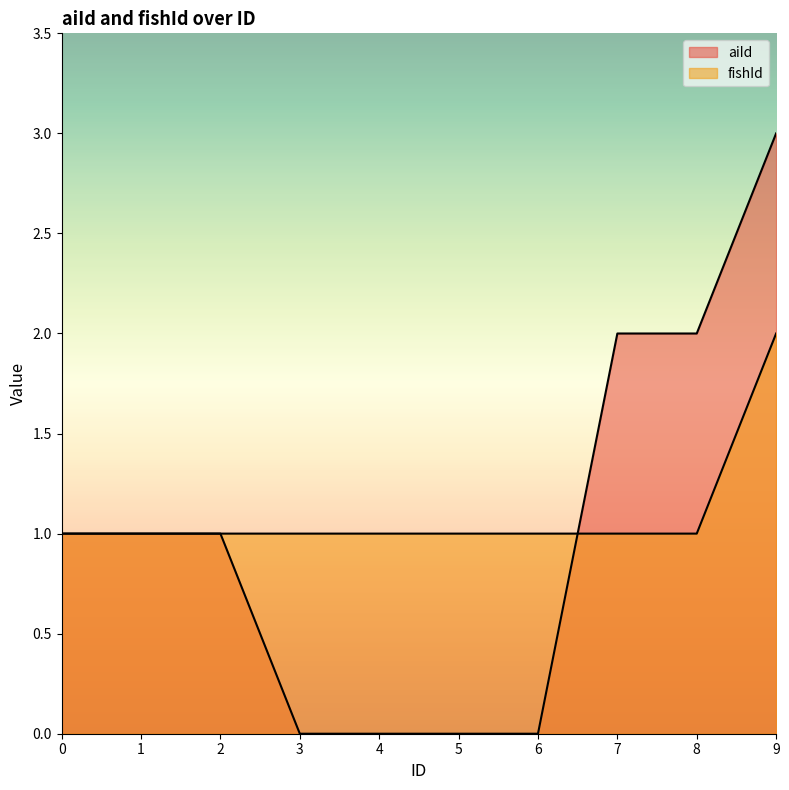

What is the sum of all aiId values?

10